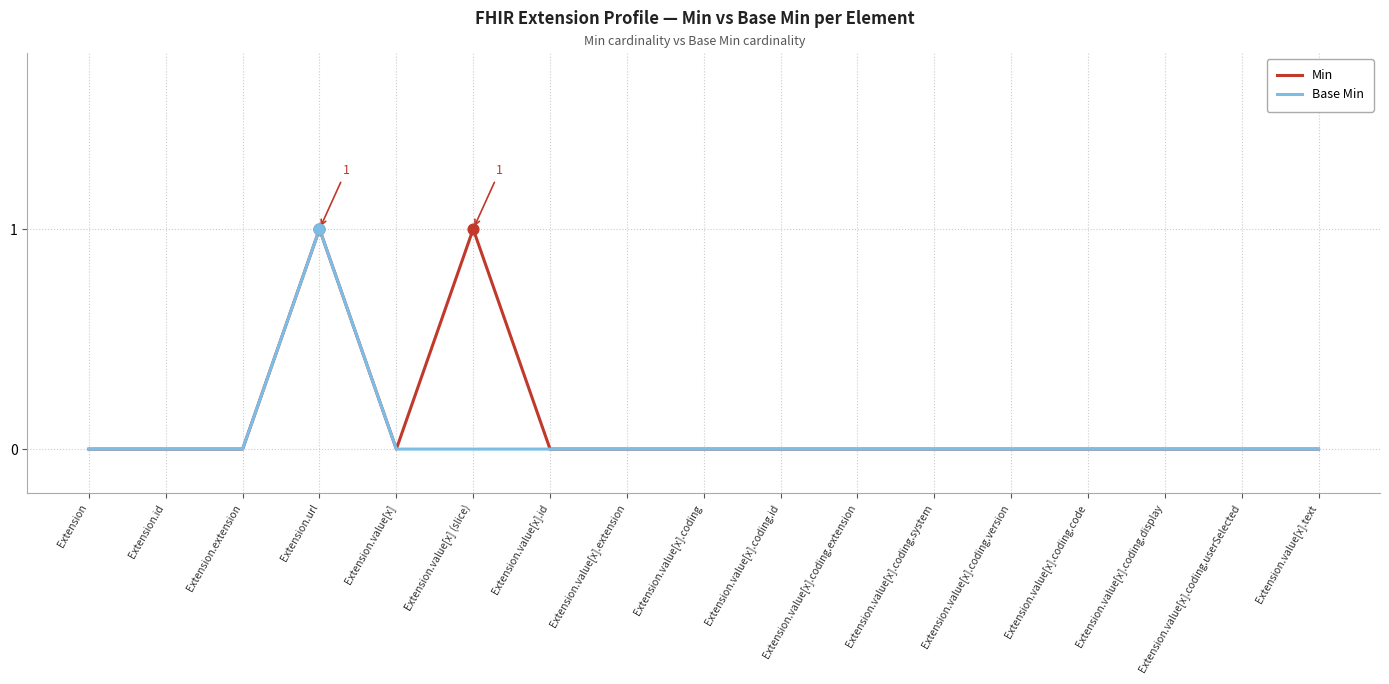

The Min series shows -1 at Extension.value[x].id. True or false?

False